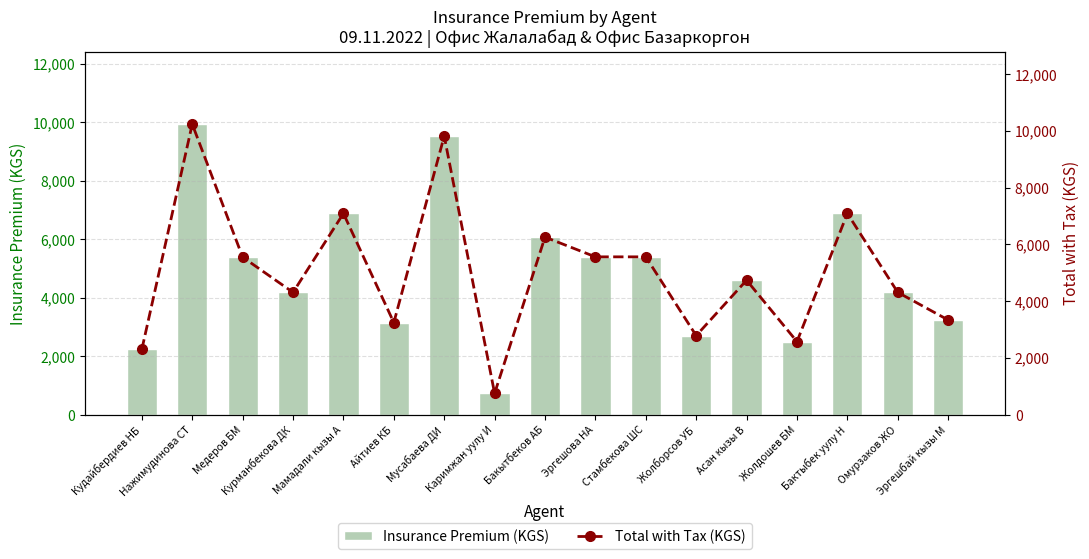

Reading left to right, extract all data points from this chart.

Insurance Premium (KGS): Кудайбердиев НБ=2236.0	Нажимудинова СТ=9940.0	Медеров БМ=5390.0	Курманбекова ДК=4185.0	Мамадали кызы А=6885.0	Айтиев КБ=3151.0	Мусабаева ДИ=9530.0	Каримжан уулу И=729.0	Бакытбеков АБ=6075.0	Эргешова НА=5400.0	Стамбекова ШС=5400.0	Жолборсов УБ=2705.0	Асан кызы В=4600.0	Жолдошев БМ=2500.0	Бактыбек уулу Н=6885.0	Омурзаков ЖО=4185.0	Эргешбай кызы М=3240.0
Total with Tax (KGS): Кудайбердиев НБ=2303.1	Нажимудинова СТ=10238.2	Медеров БМ=5551.7	Курманбекова ДК=4310.6	Мамадали кызы А=7091.6	Айтиев КБ=3245.5	Мусабаева ДИ=9815.9	Каримжан уулу И=750.9	Бакытбеков АБ=6257.2	Эргешова НА=5562.0	Стамбекова ШС=5562.0	Жолборсов УБ=2786.2	Асан кызы В=4738.0	Жолдошев БМ=2575.0	Бактыбек уулу Н=7091.6	Омурзаков ЖО=4310.6	Эргешбай кызы М=3337.2